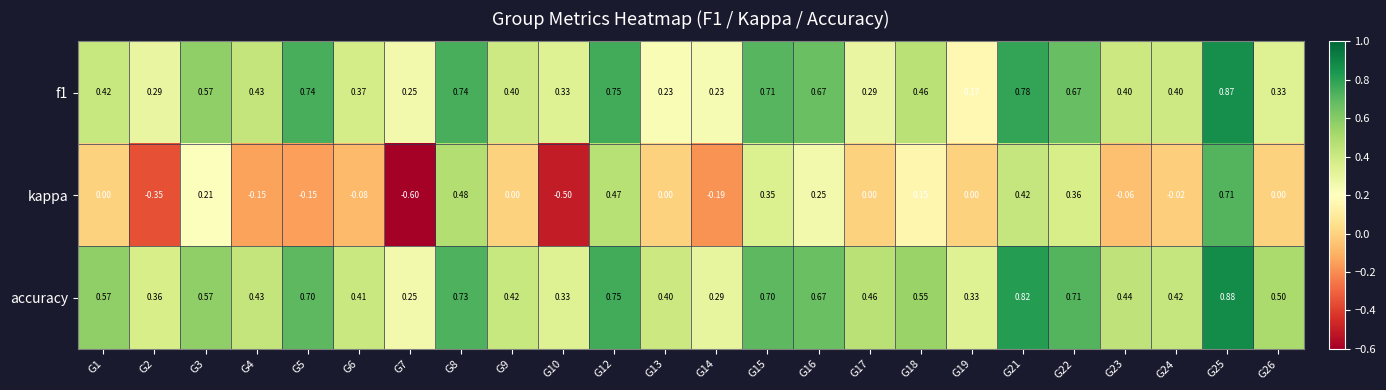

At how many categories does at least one series exceed 0?

24